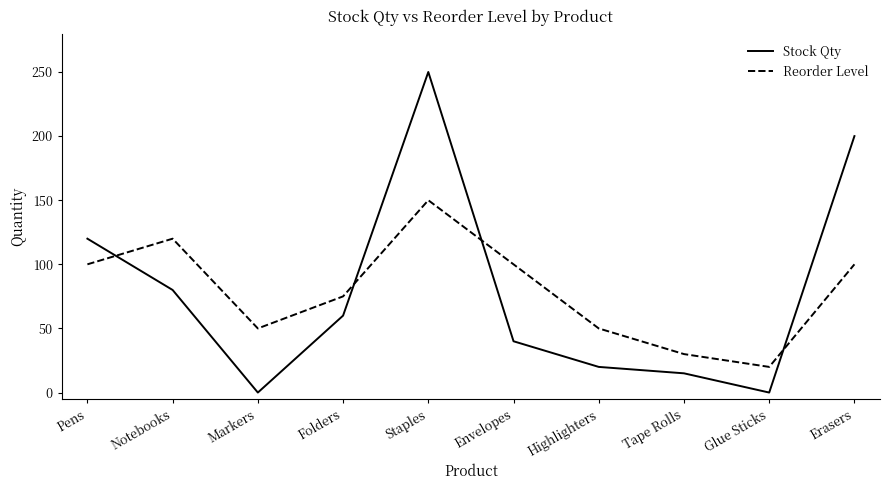

At which category is the sum across all series the highest?

Staples